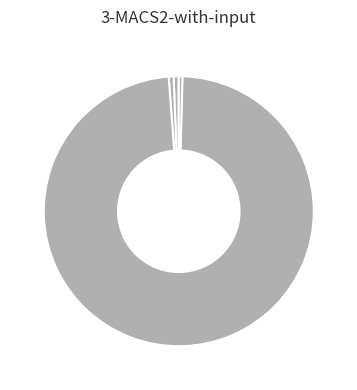

Which slice represents more than half of the pie?

Training Time